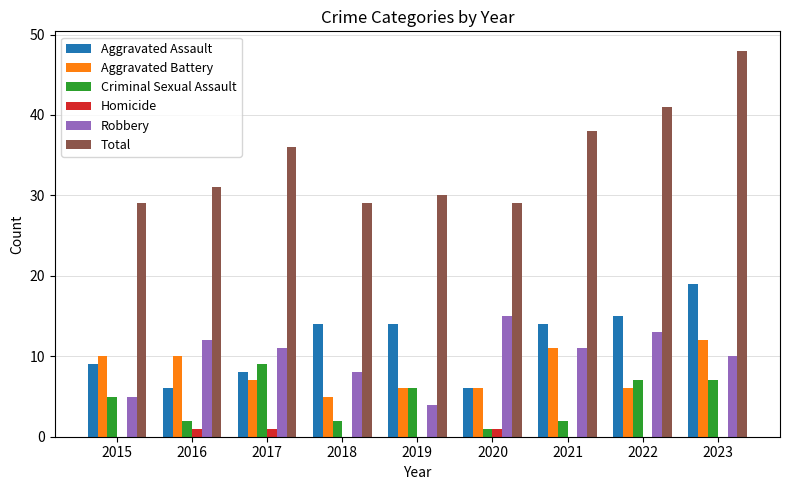

Is the value of Total at 2020 greater than the value of Aggravated Assault at 2020?

Yes